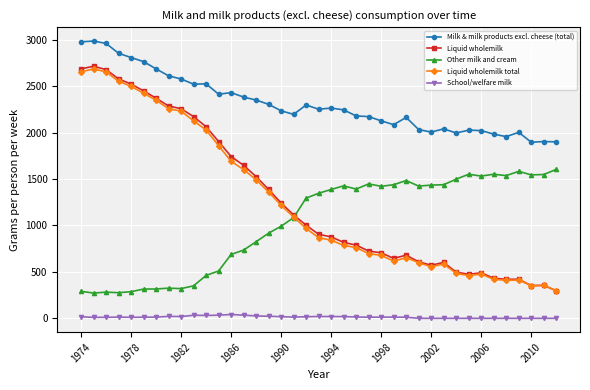

True or false: Milk & milk products excl. cheese (total) and Liquid wholemilk intersect in this chart.

False